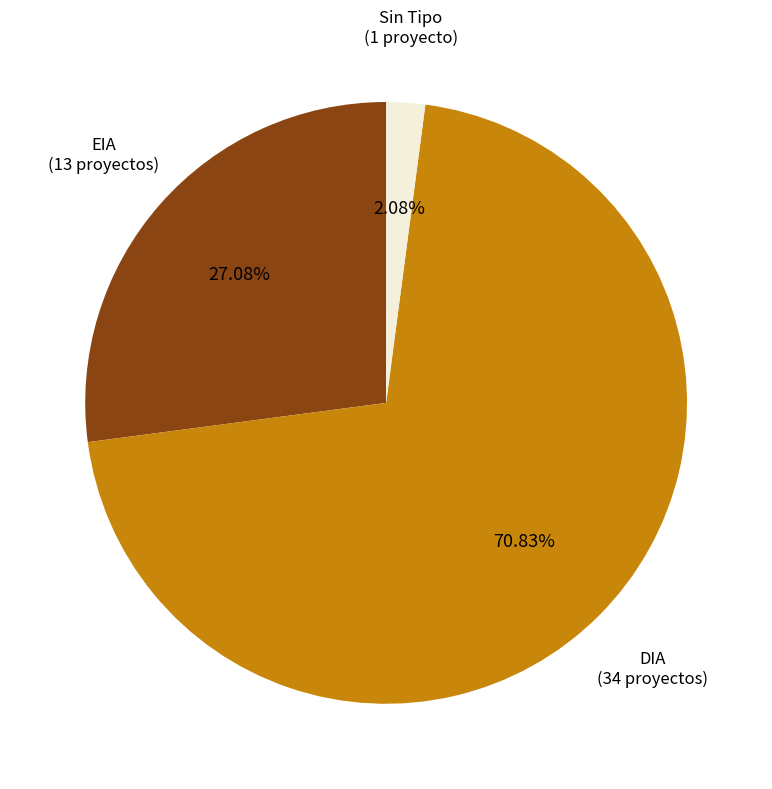

To the nearest percent, what portion does EIA represent?

27%